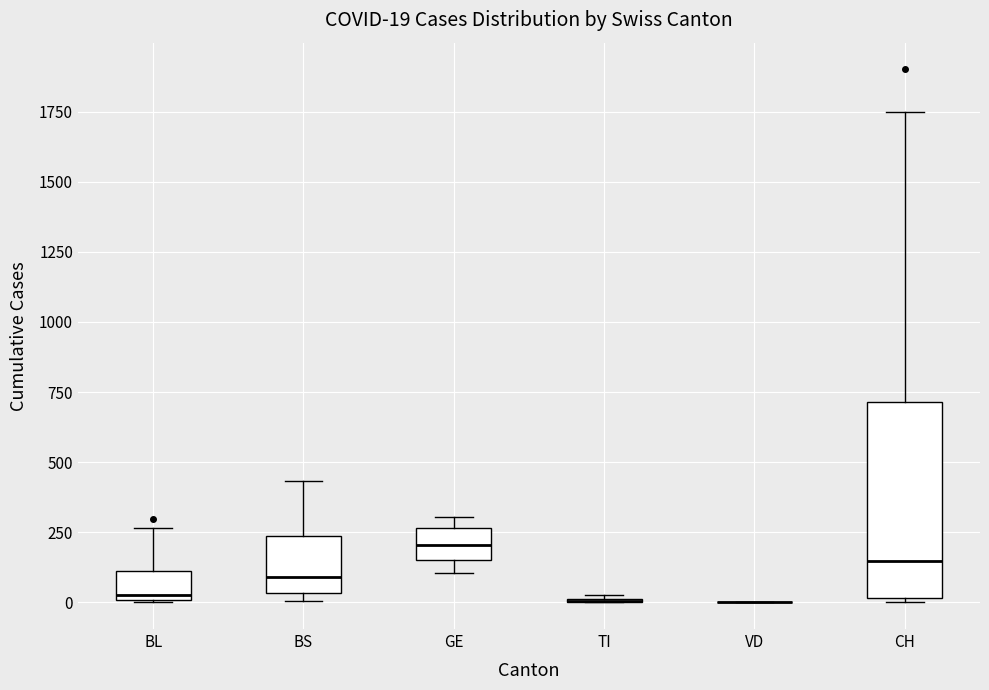

Comparing the boxes themselves (not the whiskers), which one is the tallest?

CH